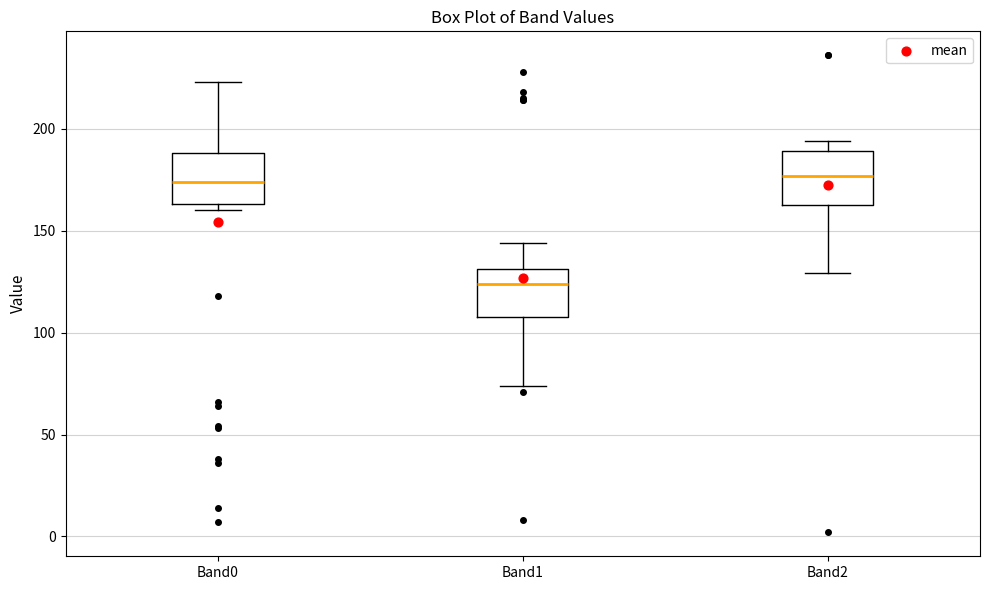

Reading left to right, read every box against the y-axis: the position of its median line, the range the box covers, and the ends of its whiskers. The values are not printed on the chart, so give them approximately, as read against the axis.

Band0: median 175, box 165 to 190, whiskers 160 to 225
Band1: median 125, box 110 to 130, whiskers 75 to 145
Band2: median 175, box 165 to 190, whiskers 130 to 195